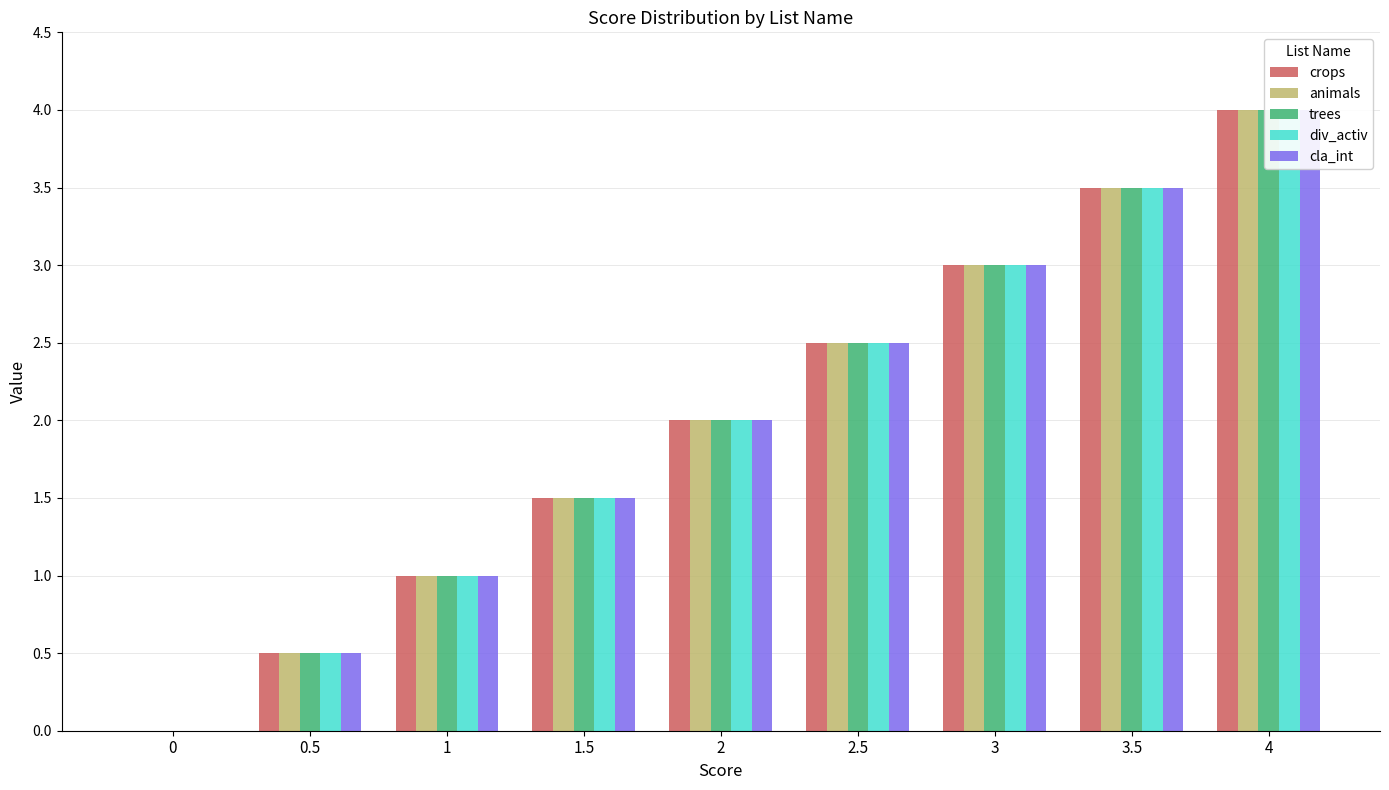

Reading left to right, extract all data points from this chart.

crops: 0=0.0	0.5=0.5	1=1.0	1.5=1.5	2=2.0	2.5=2.5	3=3.0	3.5=3.5	4=4.0
animals: 0=0.0	0.5=0.5	1=1.0	1.5=1.5	2=2.0	2.5=2.5	3=3.0	3.5=3.5	4=4.0
trees: 0=0.0	0.5=0.5	1=1.0	1.5=1.5	2=2.0	2.5=2.5	3=3.0	3.5=3.5	4=4.0
div_activ: 0=0.0	0.5=0.5	1=1.0	1.5=1.5	2=2.0	2.5=2.5	3=3.0	3.5=3.5	4=4.0
cla_int: 0=0.0	0.5=0.5	1=1.0	1.5=1.5	2=2.0	2.5=2.5	3=3.0	3.5=3.5	4=4.0